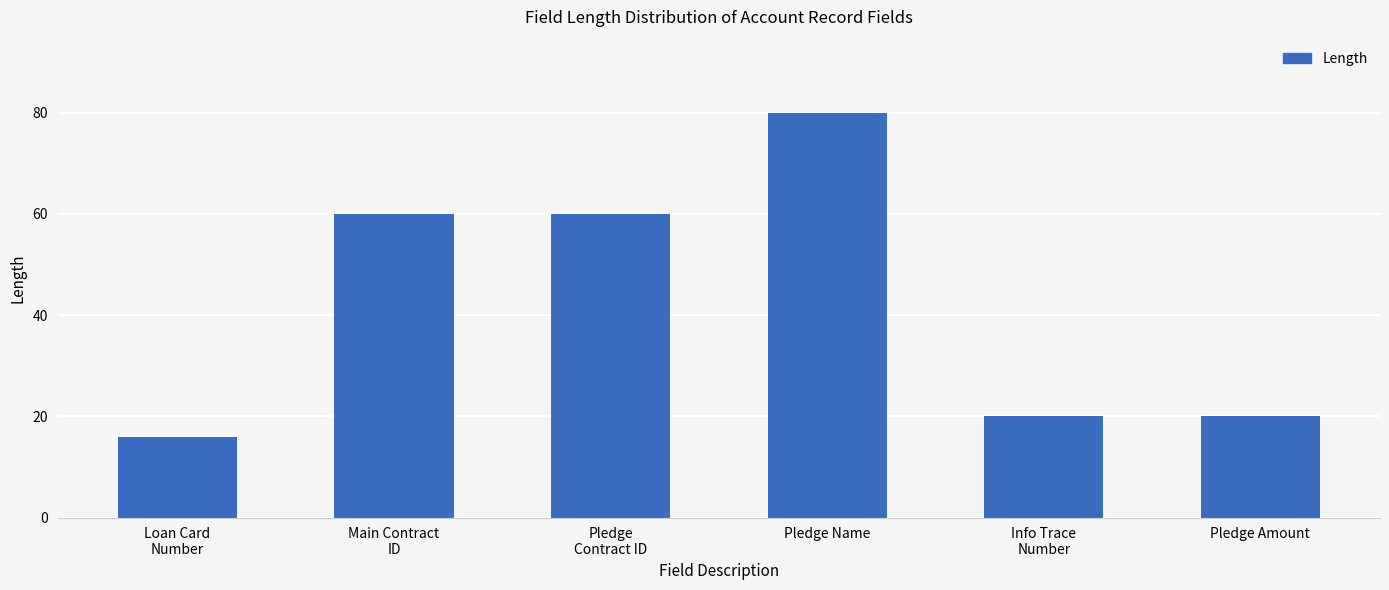

Is it true that the value at Pledge Amount is 7?

False